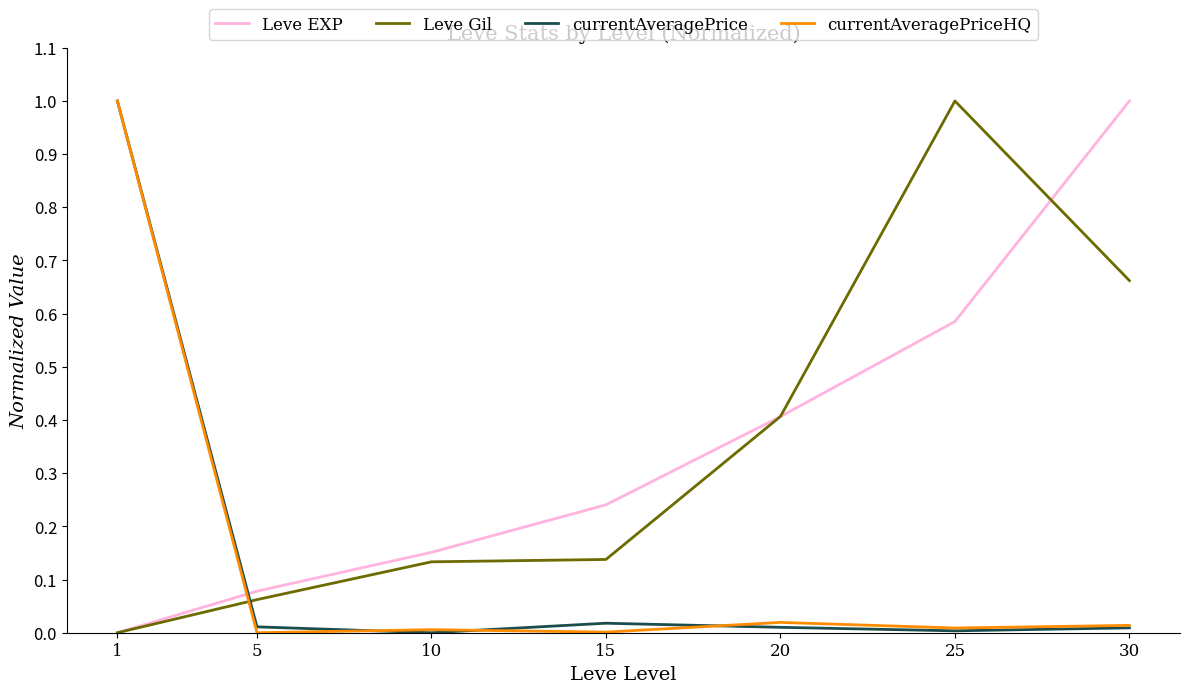

What is the maximum value shown in the chart?

1.0